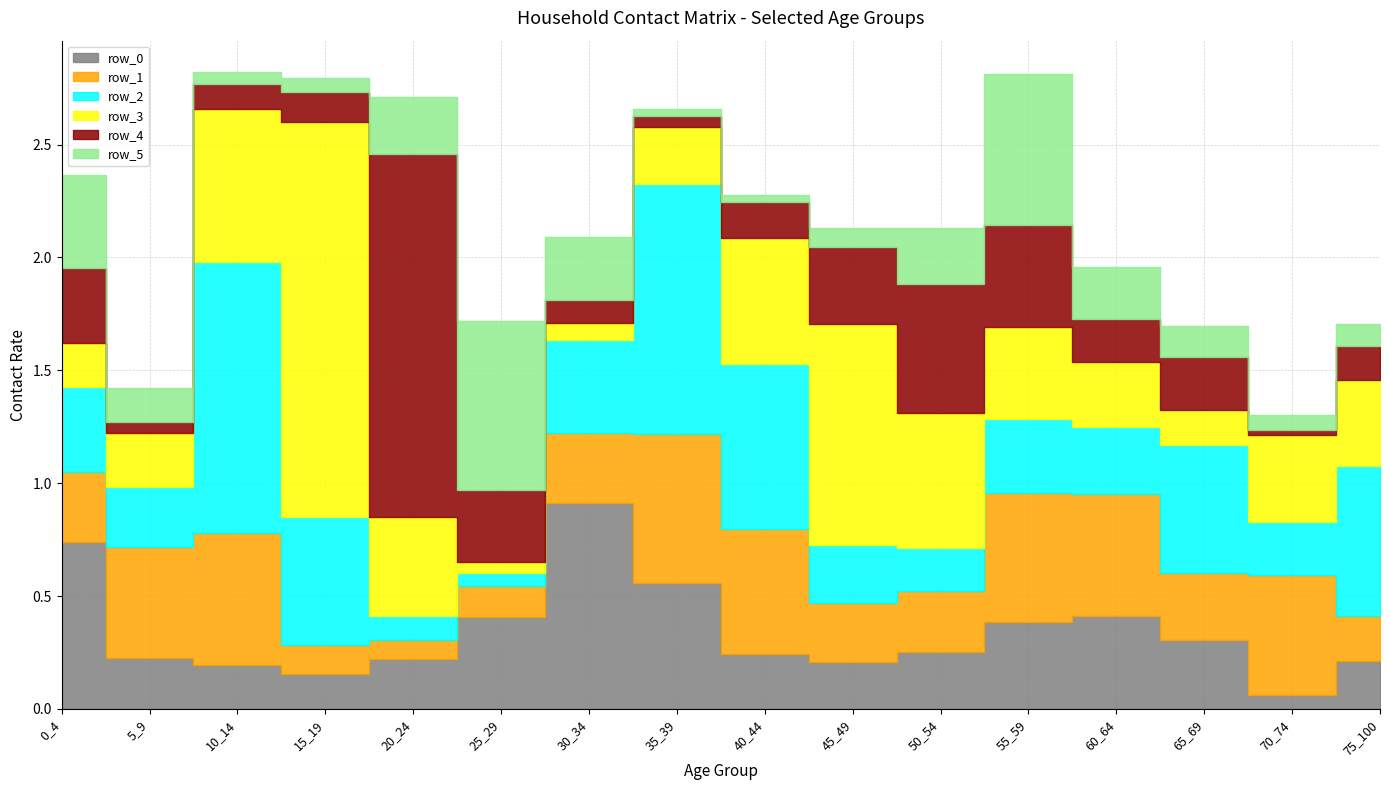

Which series ends up on top after the final intersection of row_2 and row_3?

row_2